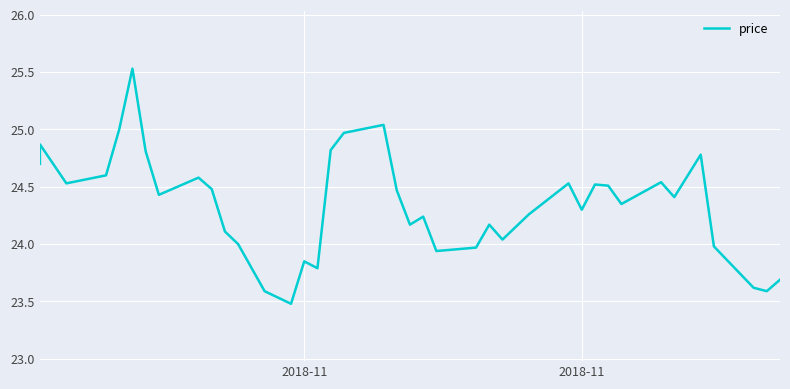

True or false: the data has more than 0 interior local peaks.

True